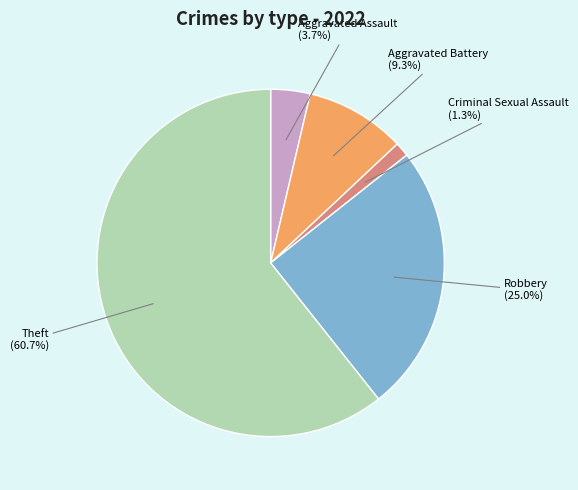

Between Theft and Robbery, which is larger?

Theft